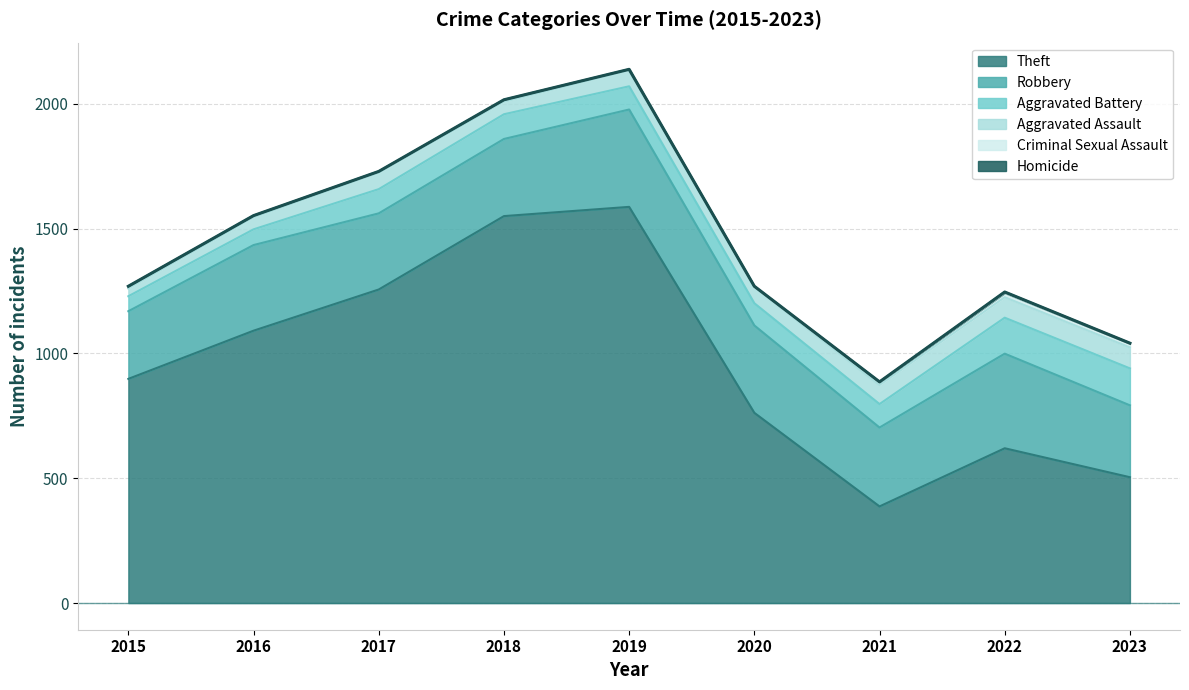

Where is the first local maximum for Aggravated Assault?

2017